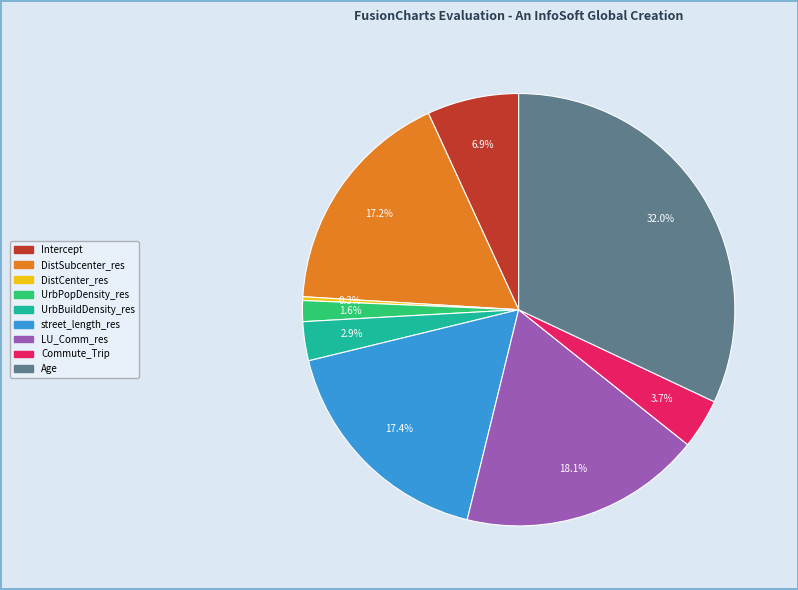

To the nearest percent, what portion does DistSubcenter_res represent?

17%